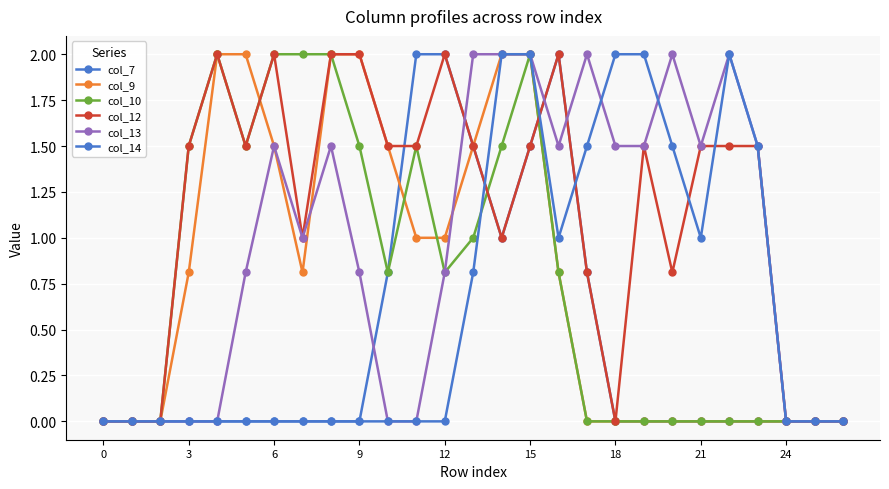

Does the chart display data point markers on the line(s)?

Yes